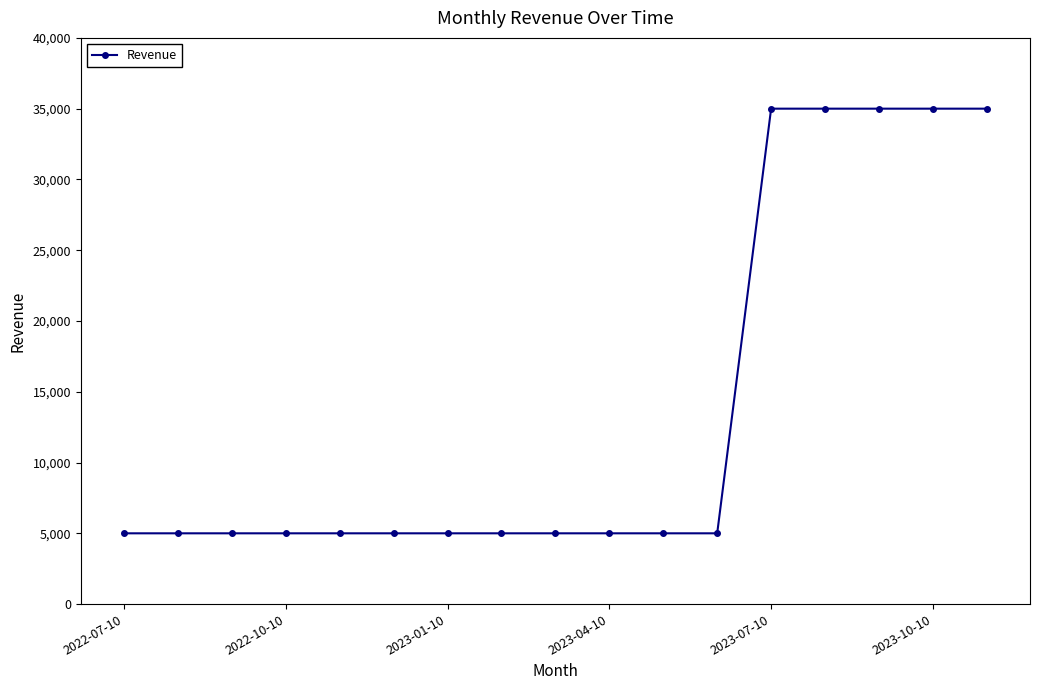

Is this an area chart (filled region under the line)?

No